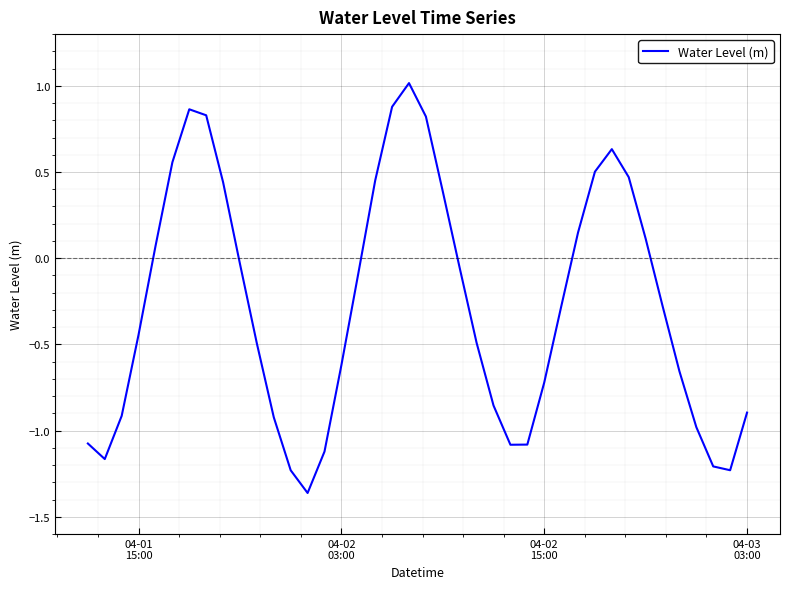

What is the greatest value displayed?

1.0